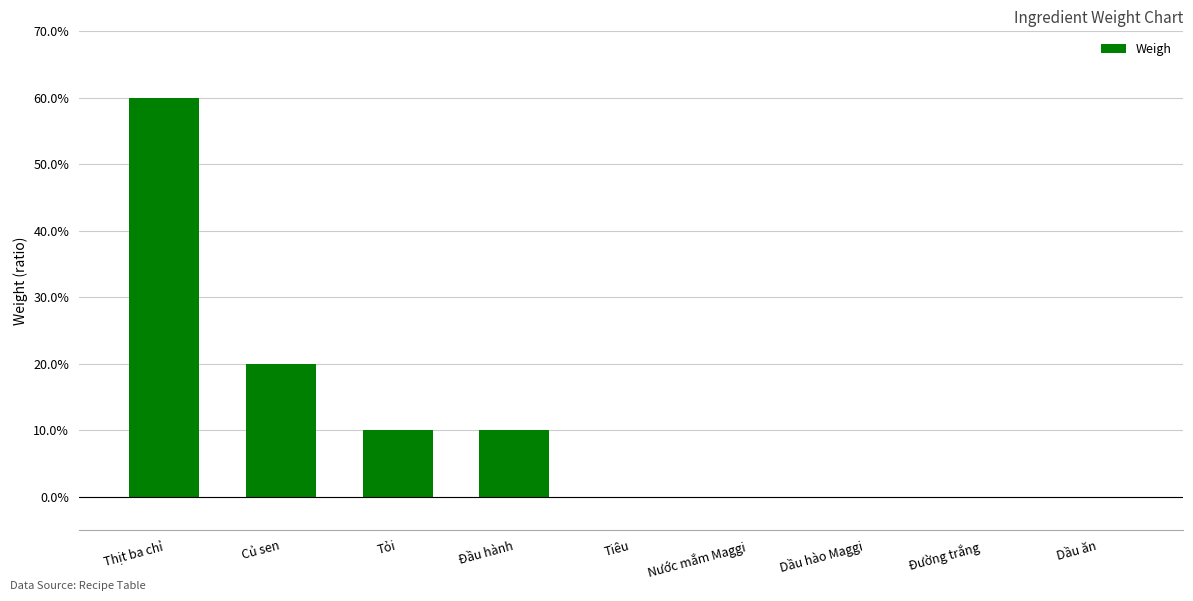

What position from the right is Dầu hào Maggi?

3